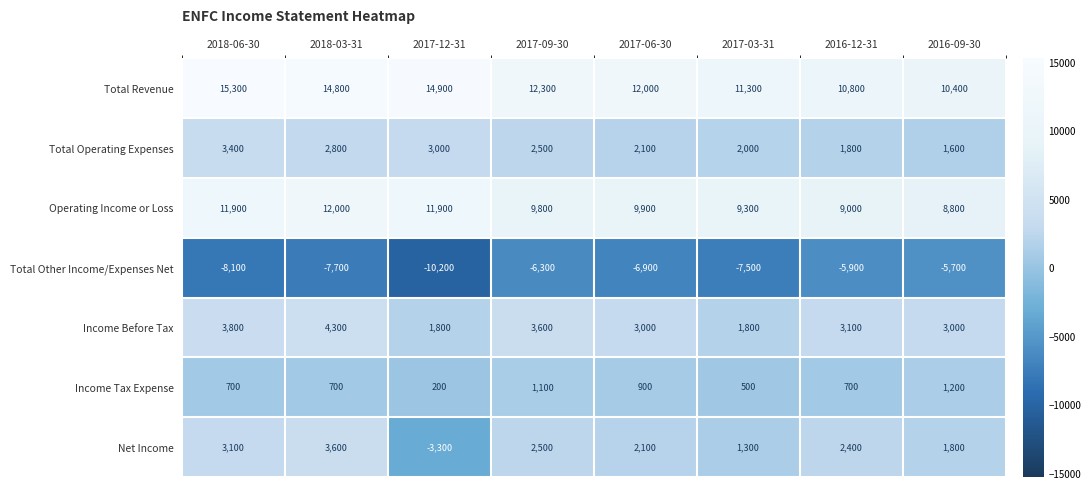

How many data points does each series have?

8